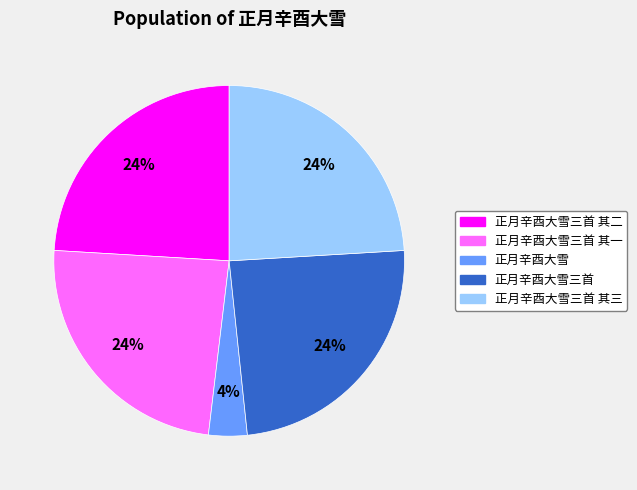

To the nearest percent, what is the average slice percentage?

20%